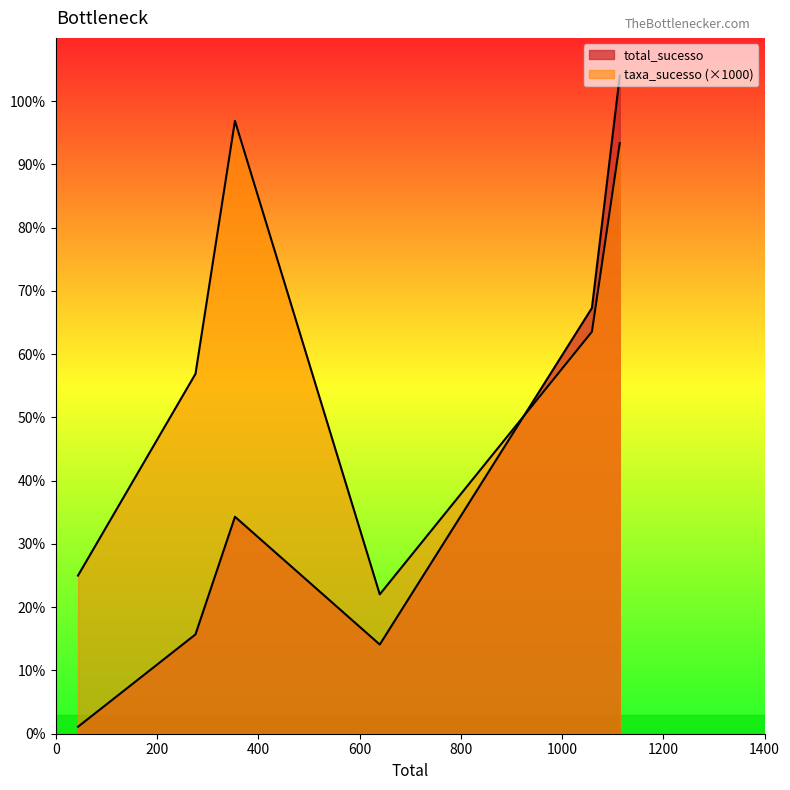

How many values in the total_sucesso series are below 343?

3